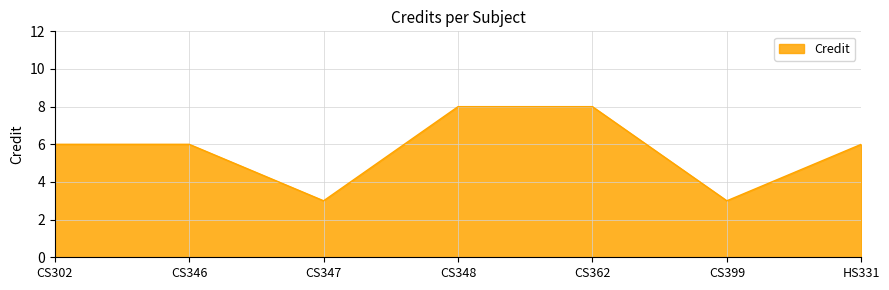

At which category does the data reach its first local valley?

CS347